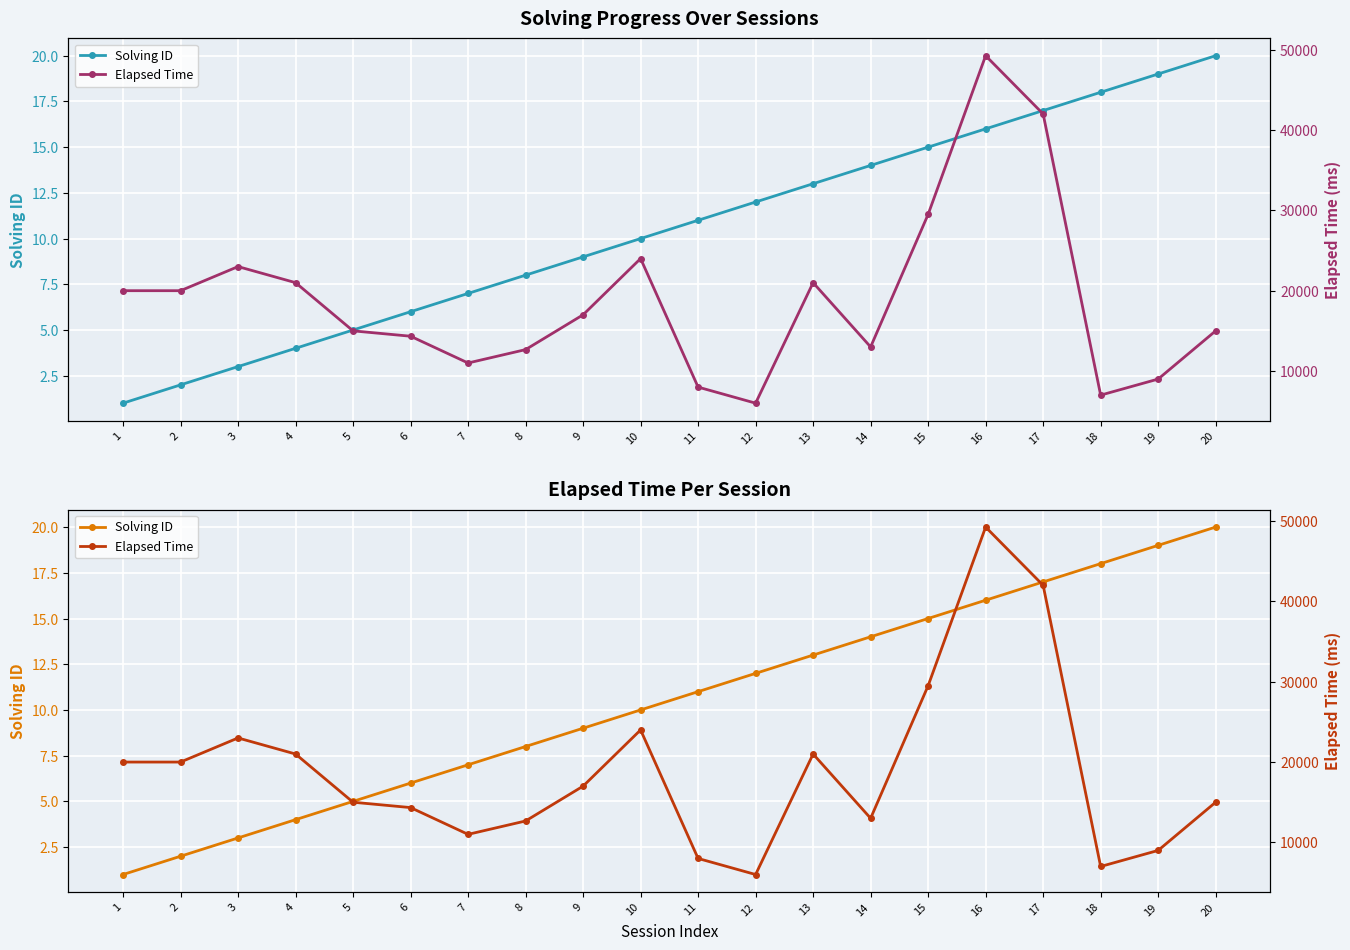

Is it true that Elapsed Time equals 20000 at 1?

True